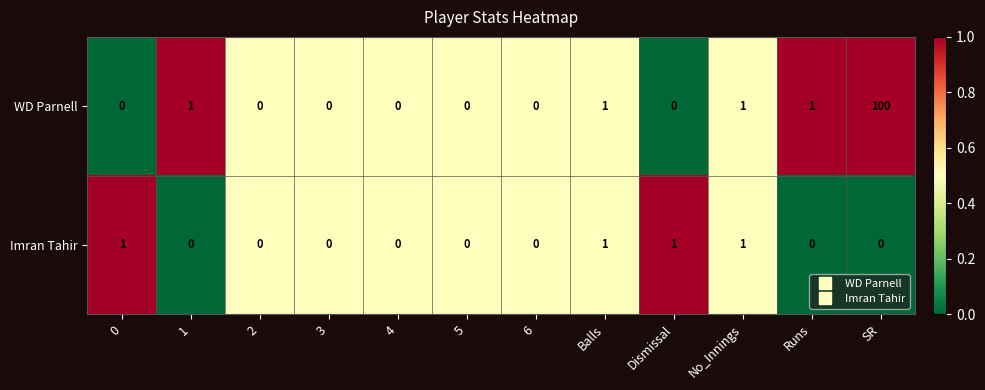

Reading right to left, what are all the values shown in this chart?

WD Parnell: SR=100	Runs=1	No_Innings=1	Dismissal=0	Balls=1	6=0	5=0	4=0	3=0	2=0	1=1	0=0
Imran Tahir: SR=0	Runs=0	No_Innings=1	Dismissal=1	Balls=1	6=0	5=0	4=0	3=0	2=0	1=0	0=1